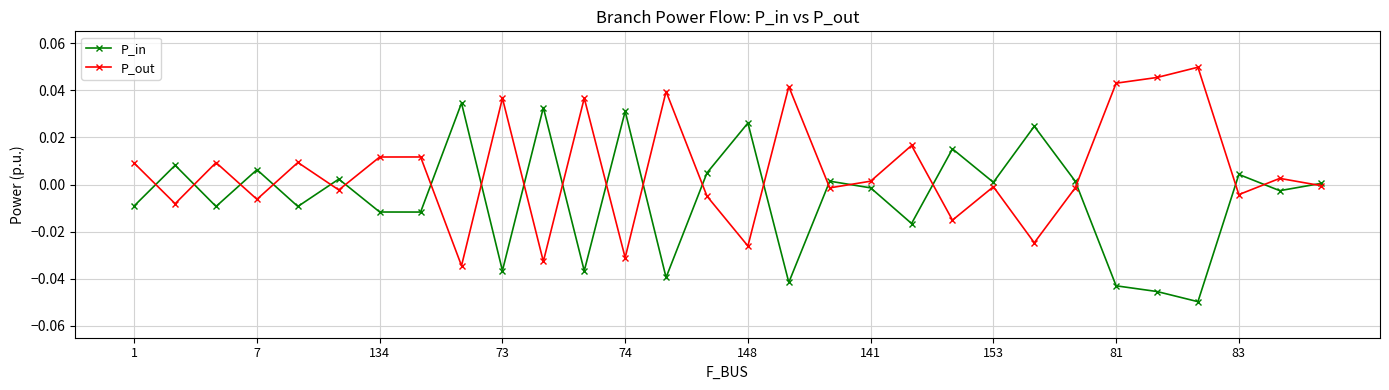

Count the number of categories in the chart.

30